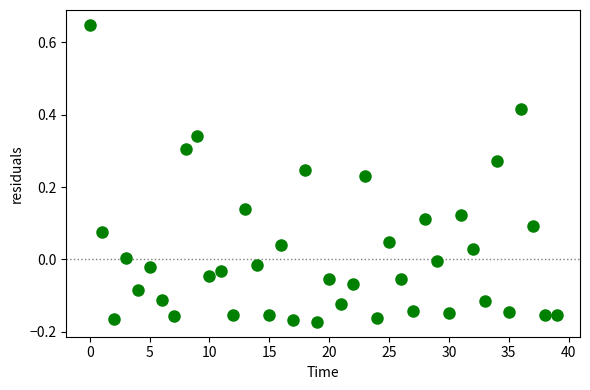

What is the range of Y values (max minus min)?

0.8